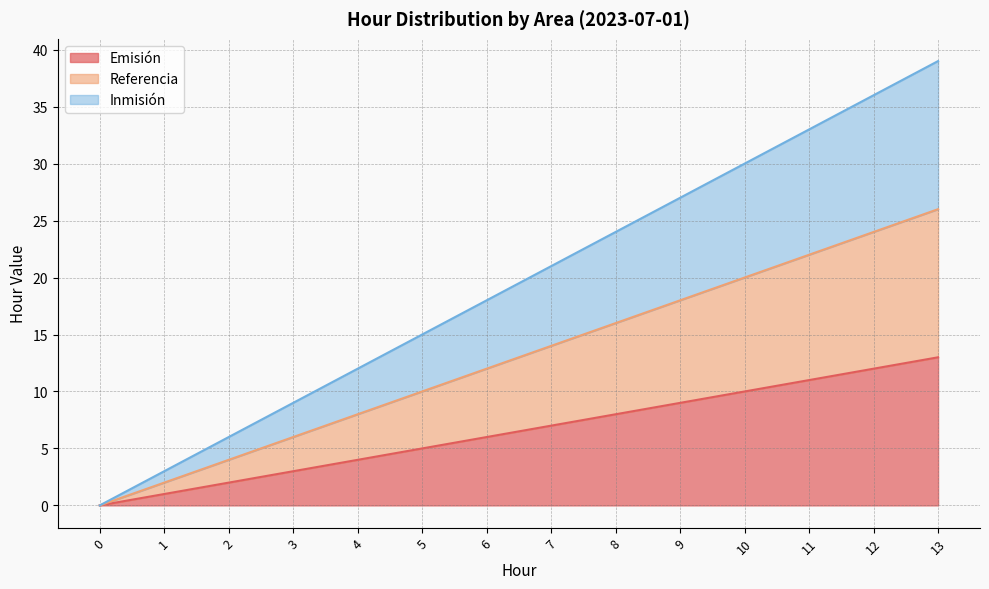

Does the chart have visible grid lines?

Yes